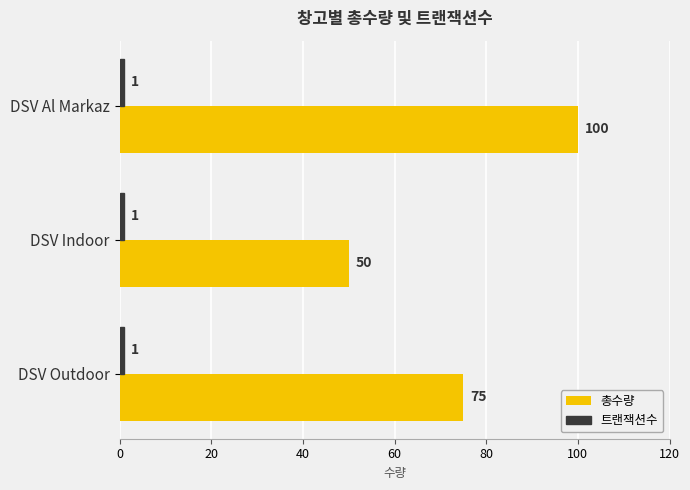

How many distinct data groups are displayed?

2